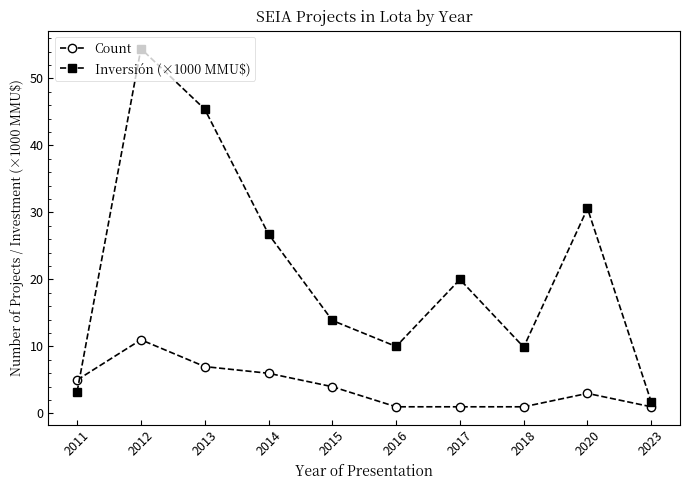

Between 2018 and 2020, which series saw the biggest shift?

Inversión (×1000 MMU$)